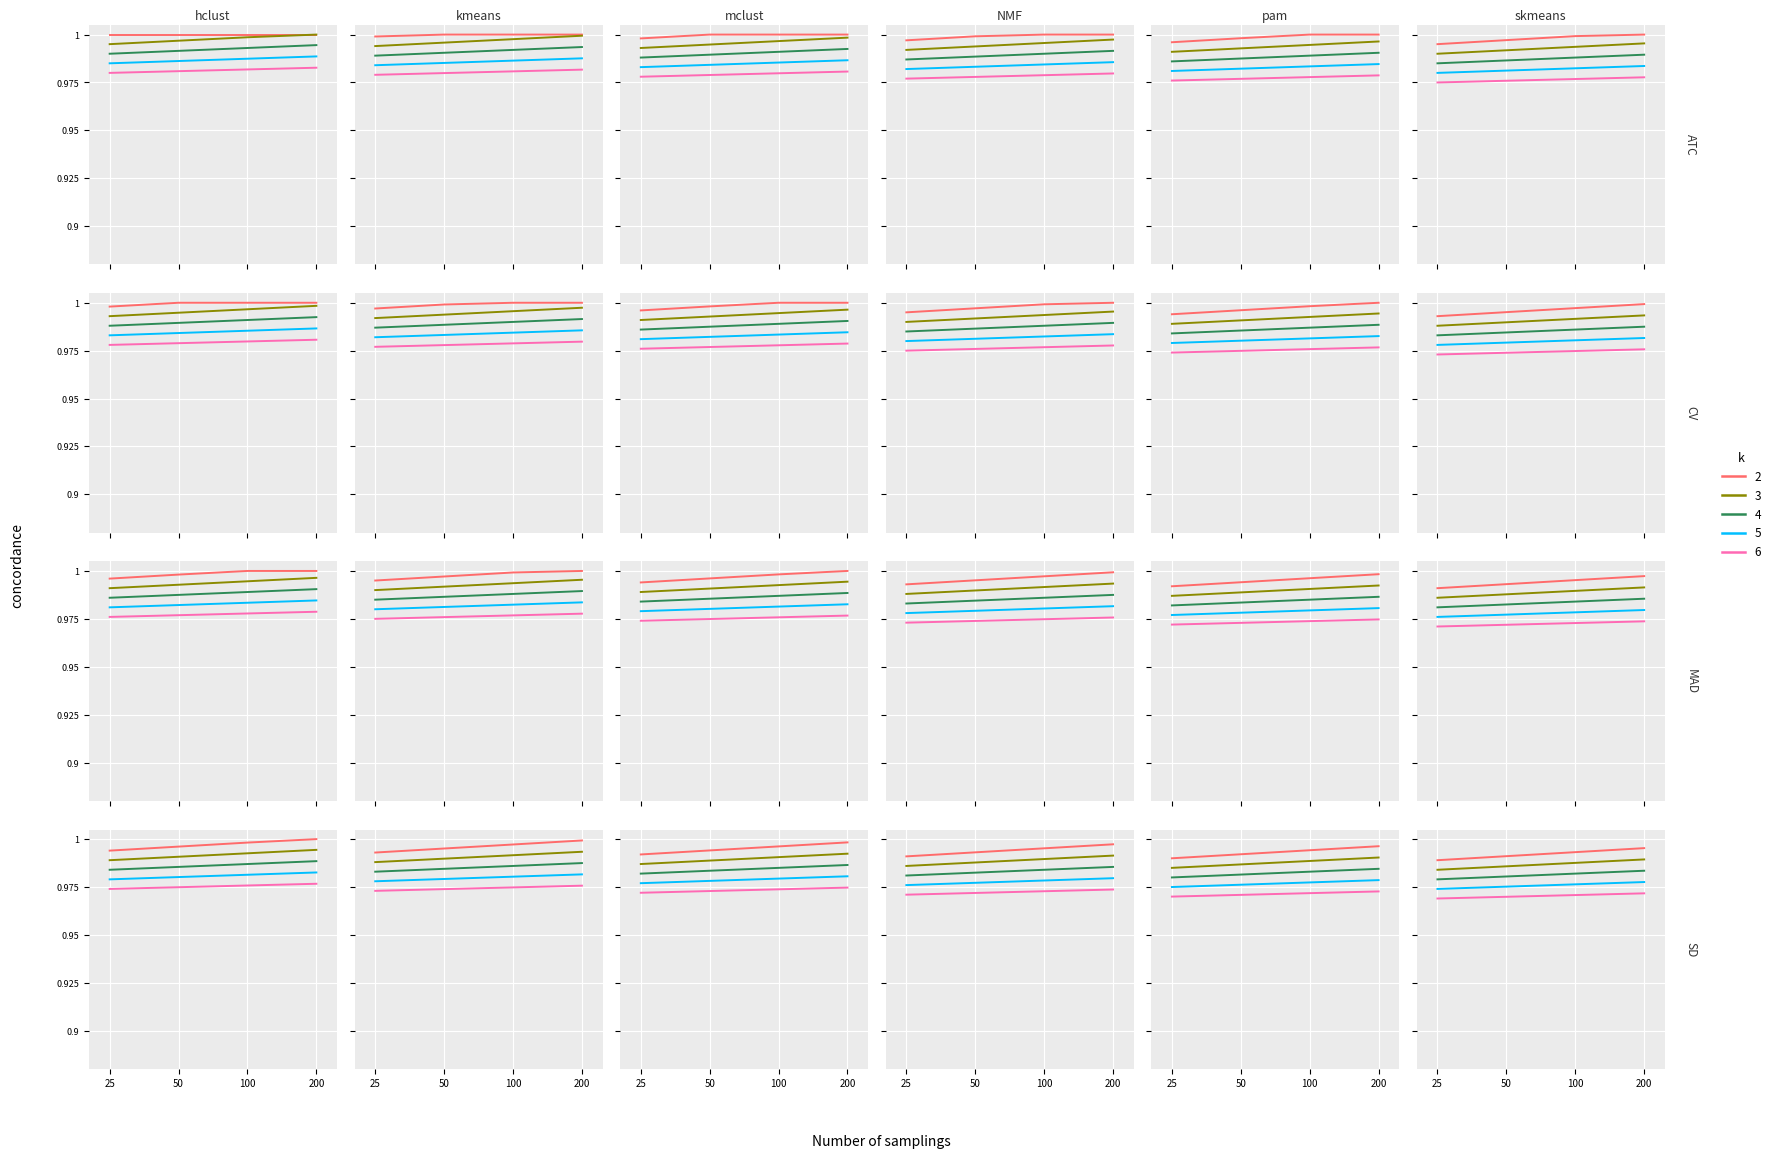

At which category is the sum across all series the highest?

200